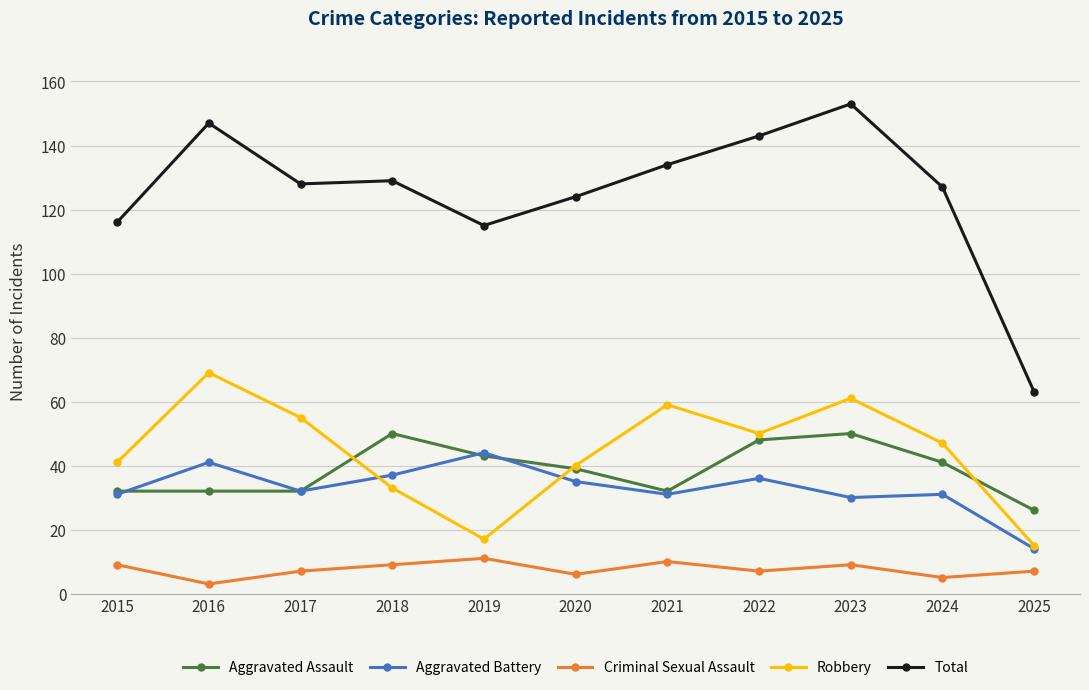

How many Criminal Sexual Assault values are between 6 and 9?

7